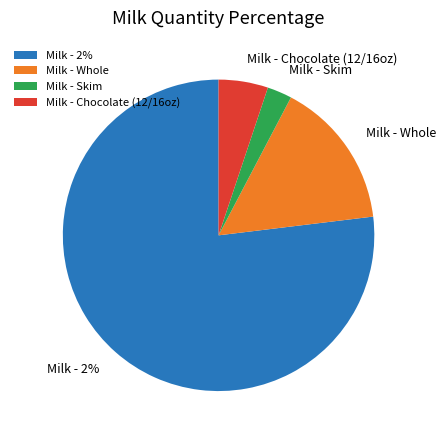

How much of the chart is everything except wholeg?

84.6%